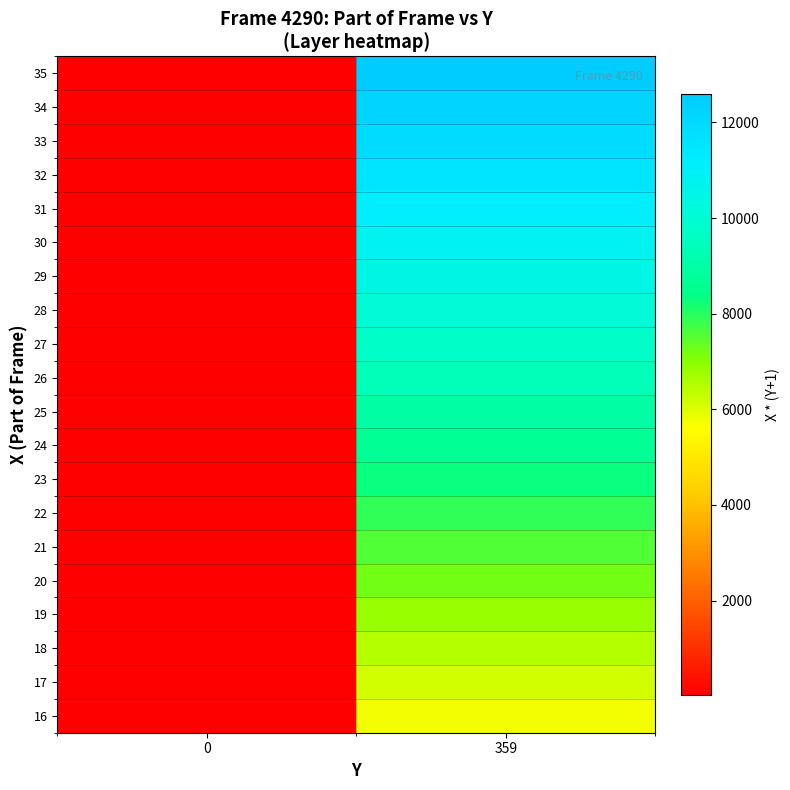

What is the spread (max minus min) of values at 0?

19